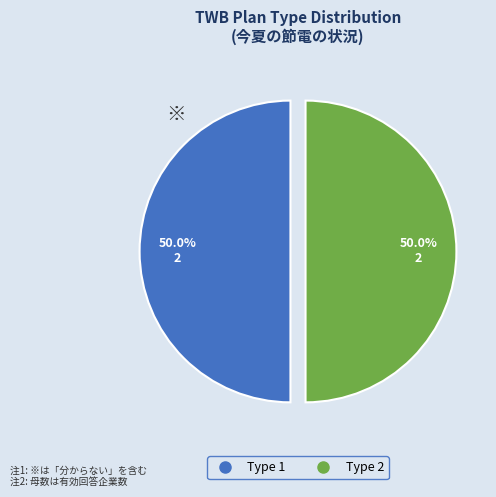

How many slices are in this pie chart?

2